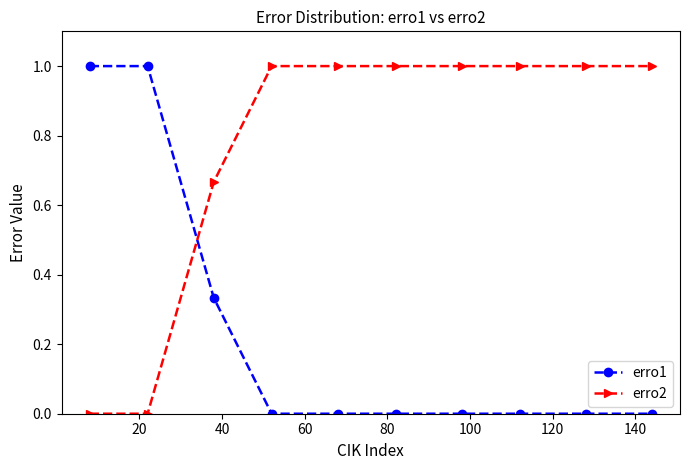

What is the average value of the erro1 series?

0.2